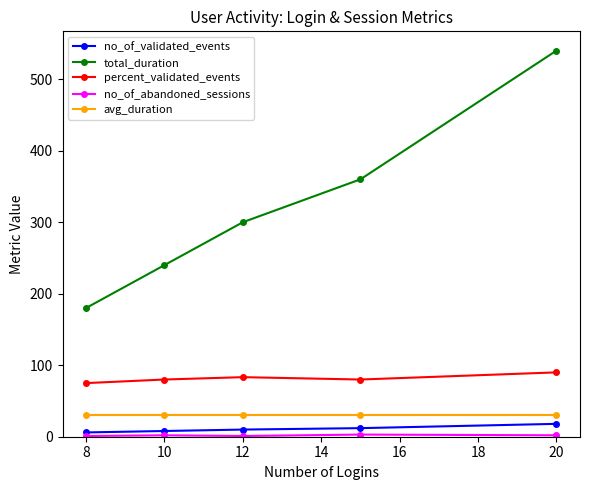

Which series has the largest total across all categories?

total_duration